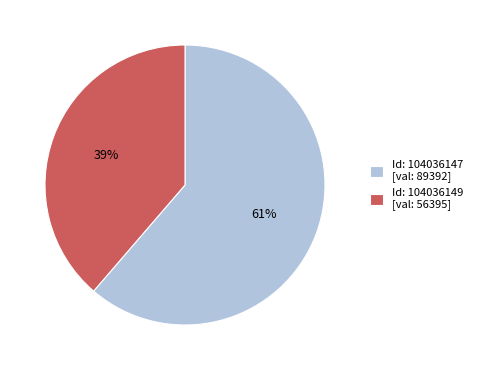

Is the sum of Id: 104036149 [val: 56395] and Id: 104036147 [val: 89392] greater than half?

Yes